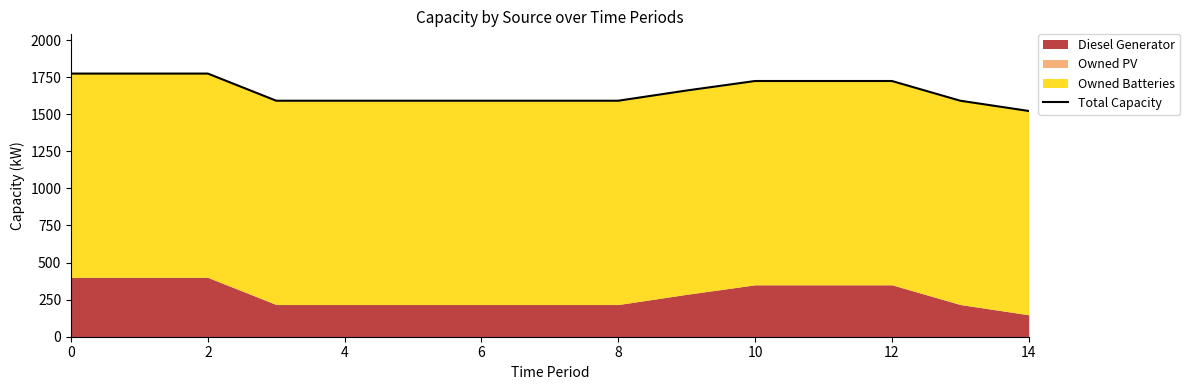

What is the difference between the maximum and minimum values?

252